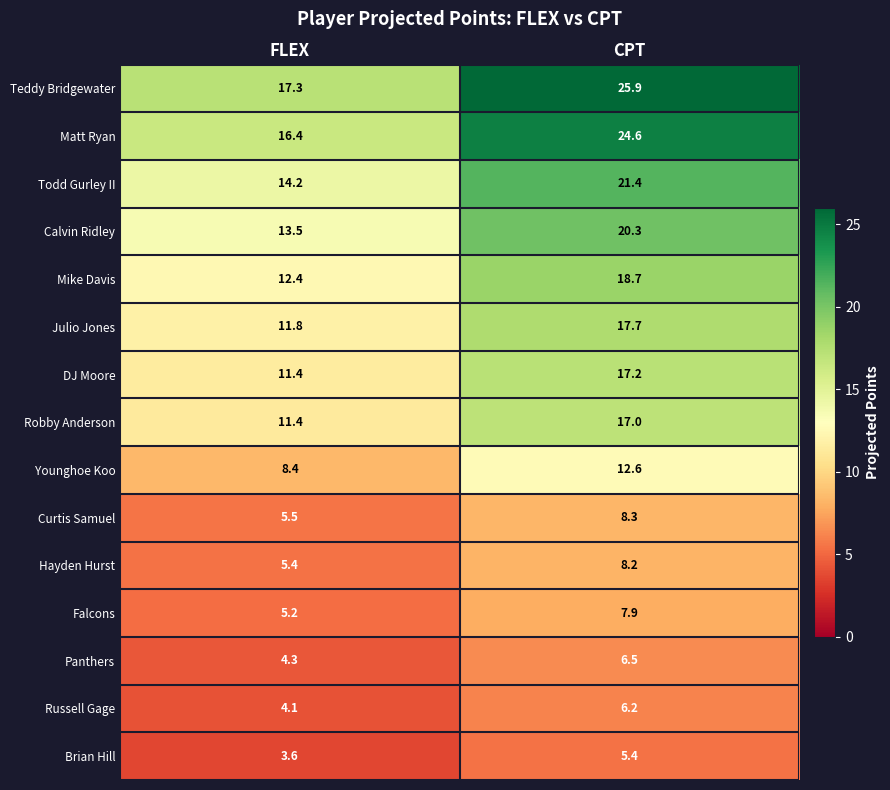

Is it true that Teddy Bridgewater equals 22.7 at FLEX?

False